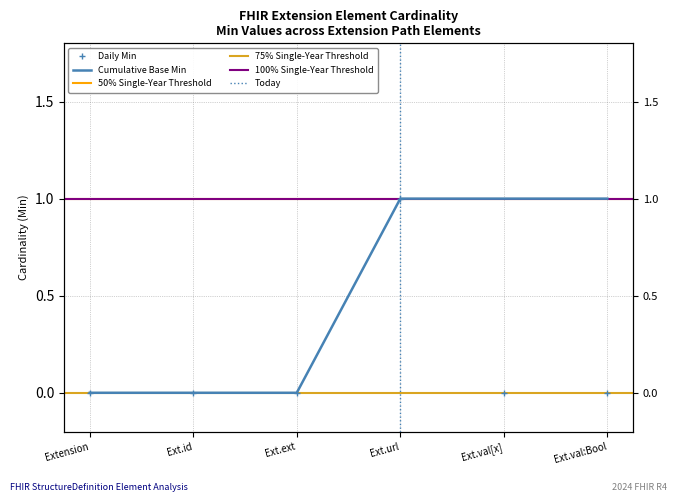

Reading left to right, what are all the values shown in this chart?

0	0	0	1	0	0